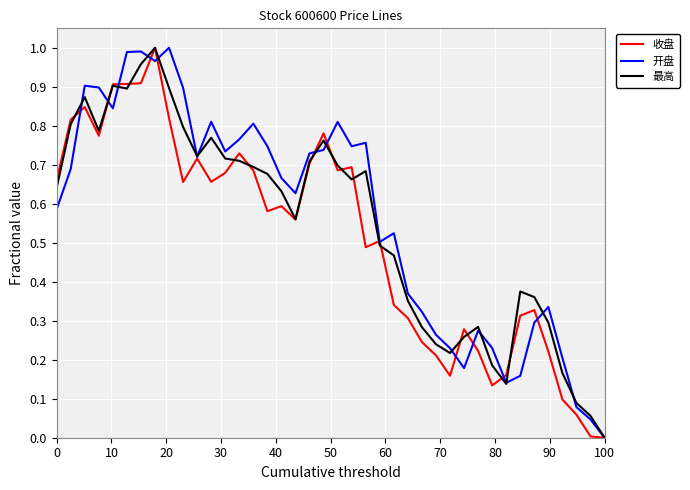

Reading left to right, list all the values displayed in this chart.

收盘: 0.7	0.8	0.8	0.8	0.9	0.9	0.9	1.0	0.8	0.7	0.7	0.7	0.7	0.7	0.7	0.6	0.6	0.6	0.7	0.8	0.7	0.7	0.5	0.5	0.3	0.3	0.2	0.2	0.2	0.3	0.2	0.1	0.2	0.3	0.3	0.2	0.1	0.1	0.0	0.0
开盘: 0.6	0.7	0.9	0.9	0.8	1.0	1.0	1.0	1.0	0.9	0.7	0.8	0.7	0.8	0.8	0.7	0.7	0.6	0.7	0.7	0.8	0.7	0.8	0.5	0.5	0.4	0.3	0.3	0.2	0.2	0.3	0.2	0.1	0.2	0.3	0.3	0.2	0.1	0.0	0.0
最高: 0.6	0.8	0.9	0.8	0.9	0.9	1.0	1.0	0.9	0.8	0.7	0.8	0.7	0.7	0.7	0.7	0.6	0.6	0.7	0.8	0.7	0.7	0.7	0.5	0.5	0.4	0.3	0.2	0.2	0.3	0.3	0.2	0.1	0.4	0.4	0.3	0.2	0.1	0.1	0.0